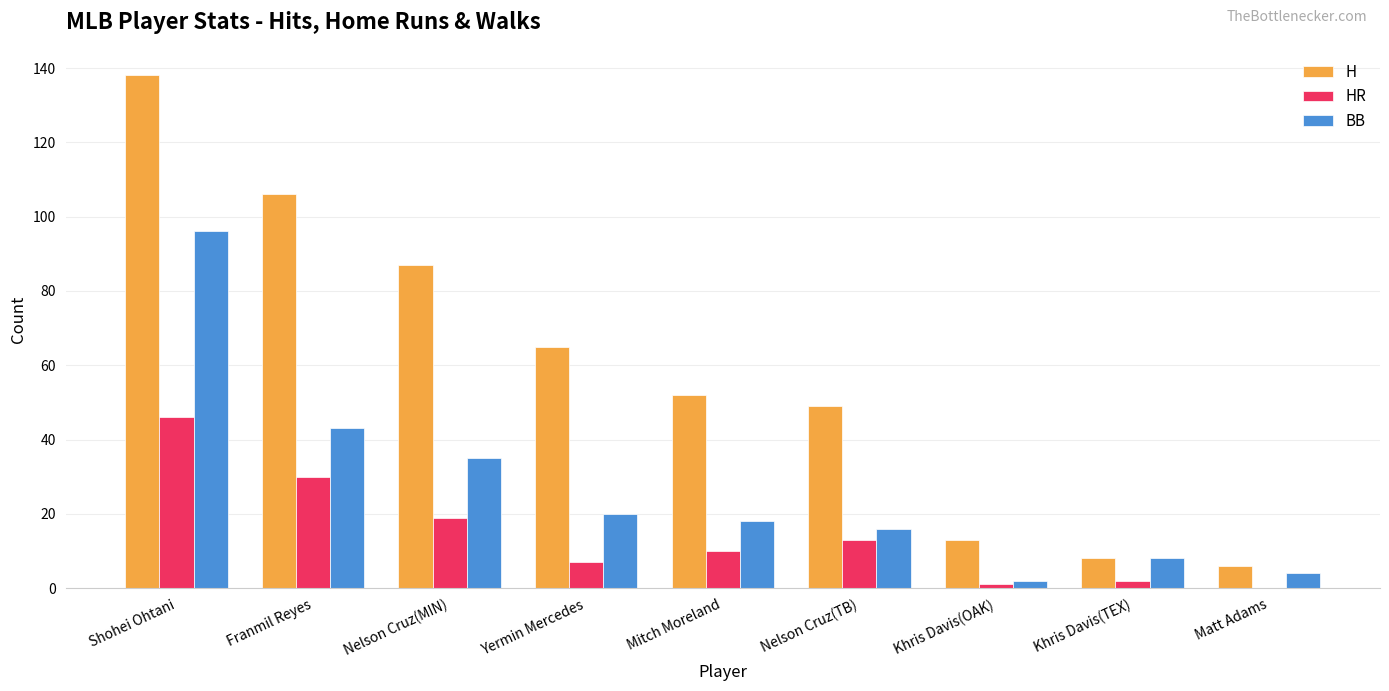

What are all the series names shown in the legend?

H, HR, BB